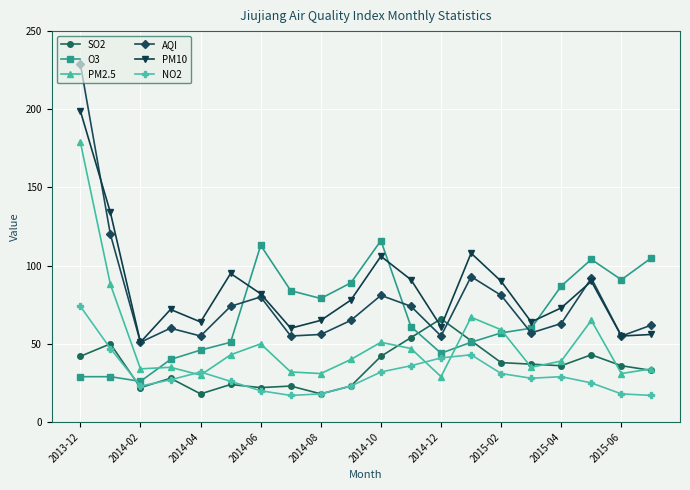

What is the difference between the maximum and minimum values in the SO2 series?

48